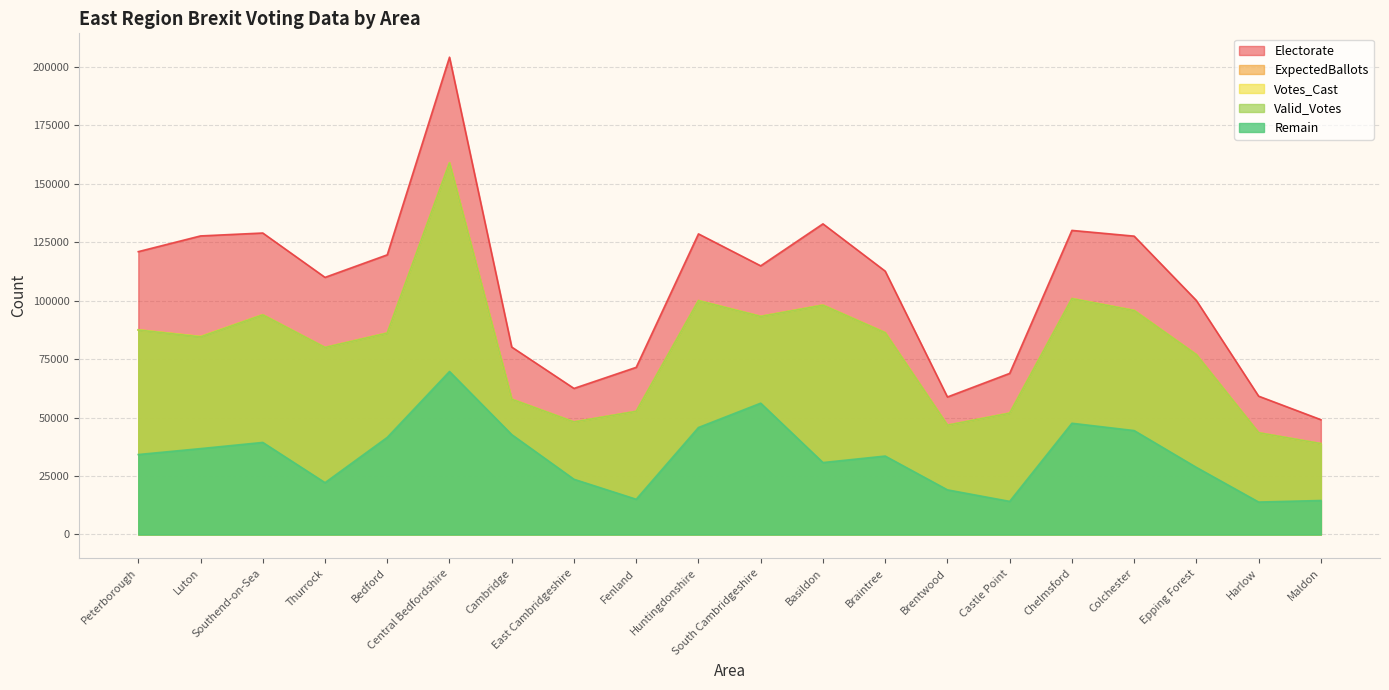

True or false: Electorate has more than 2 points higher than both neighbors.

True